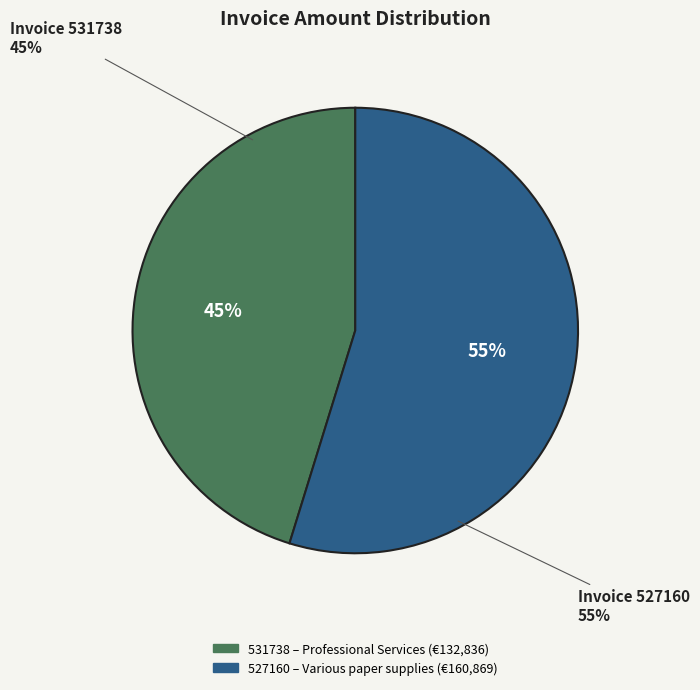

What is the ratio of the value at 531738 to the value at 527160?

0.8